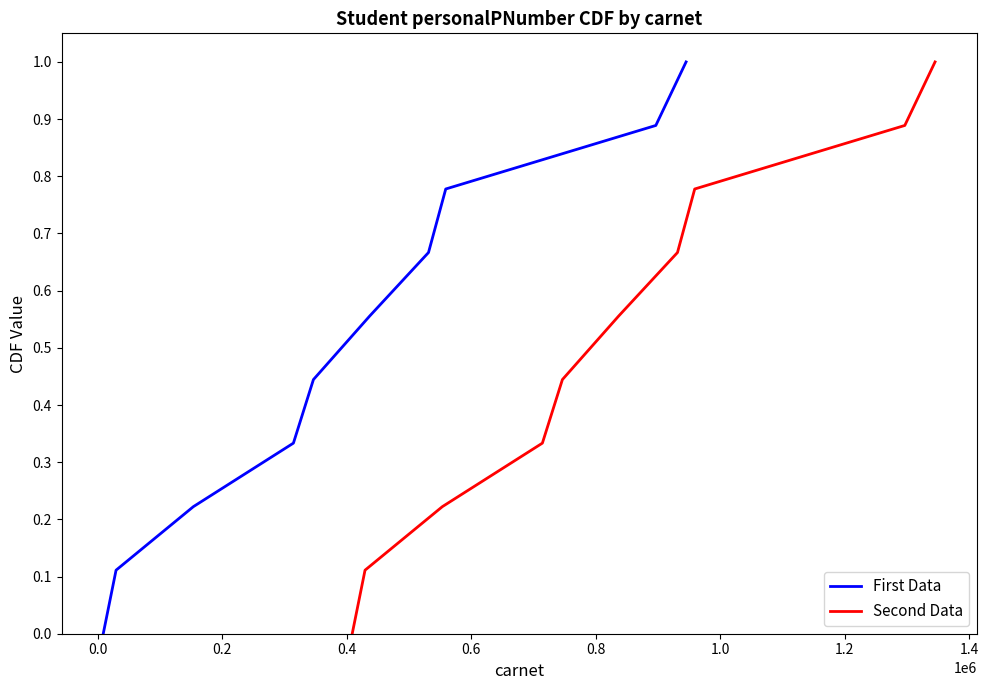

What is the highest value of the First Data series?

1.0